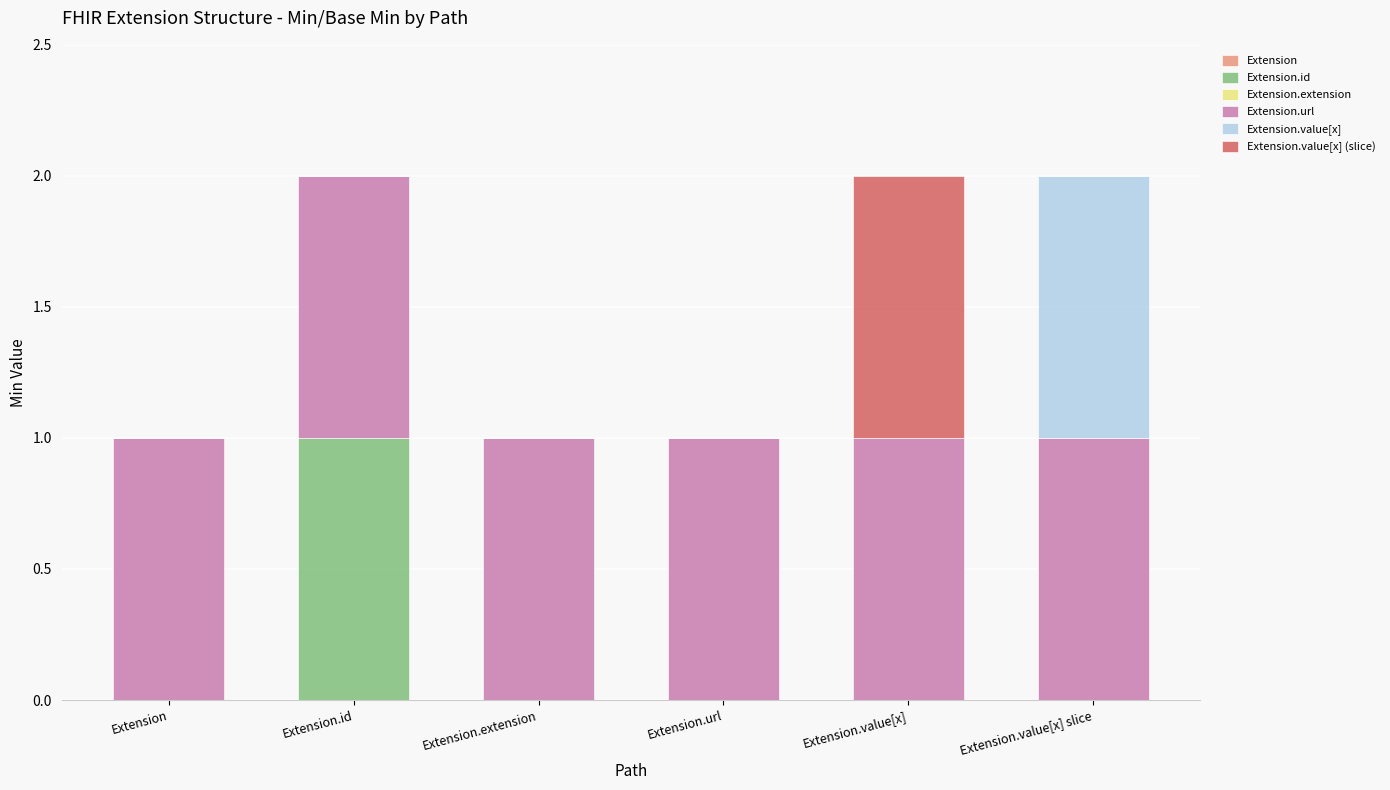

Which category has the highest value in the Extension.id series?

Extension.id